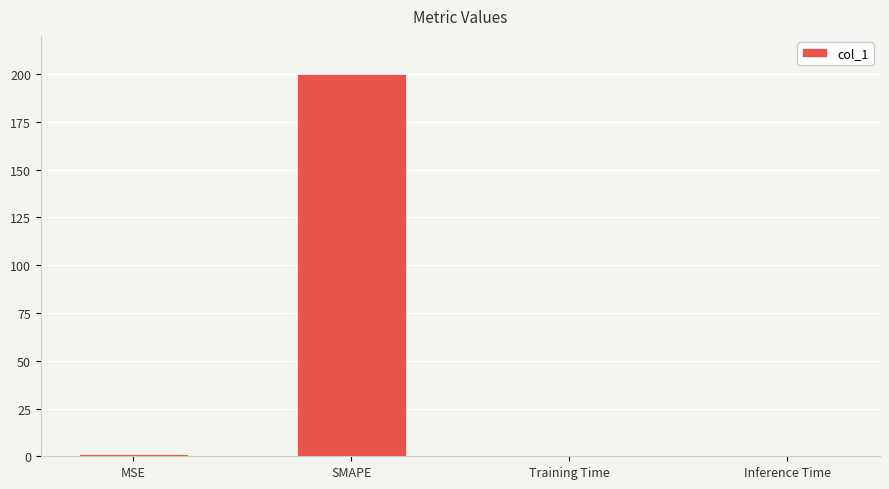

How many distinct data groups are displayed?

1